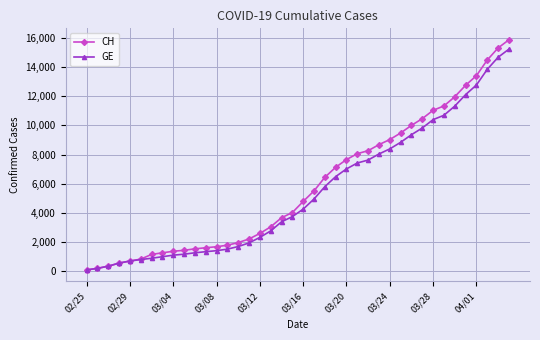

What is the greatest value displayed?

15884